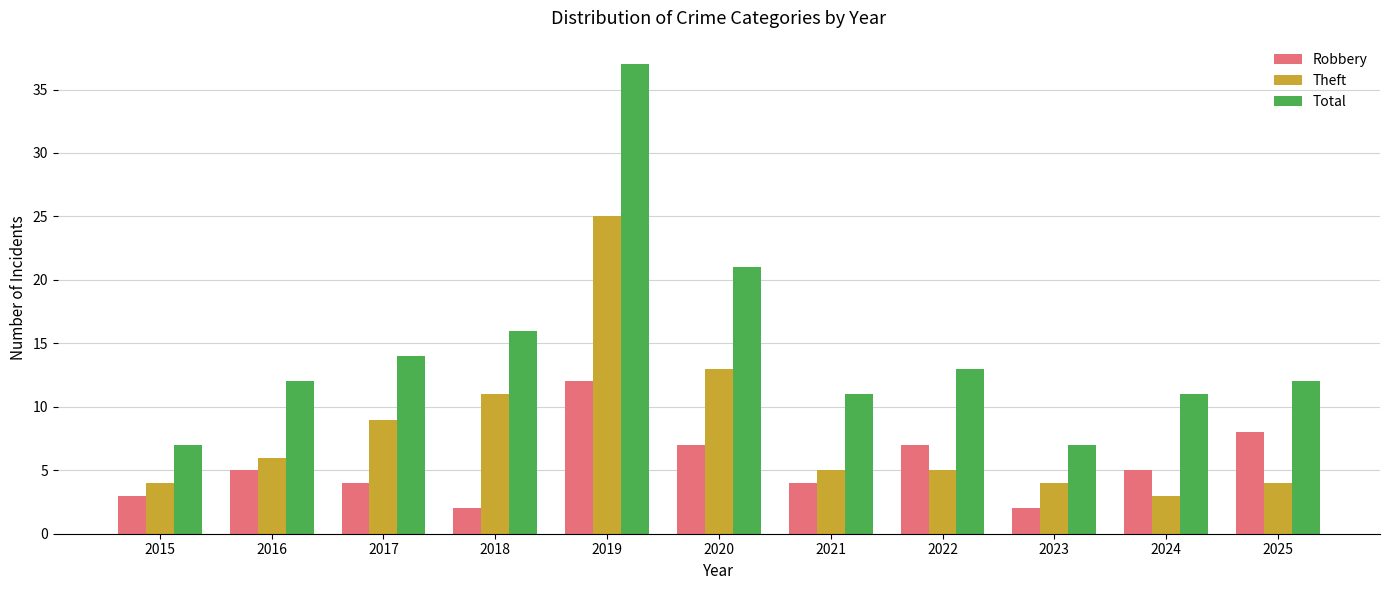

How many data points does each series have?

11